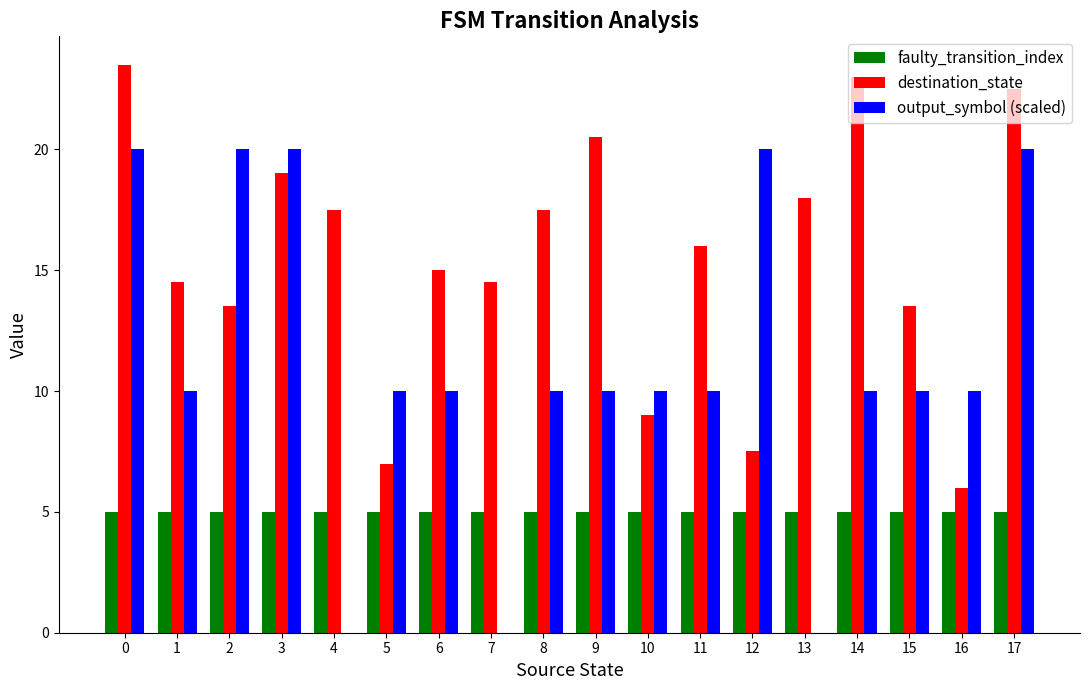

What is the average value of the faulty_transition_index series?

5.0